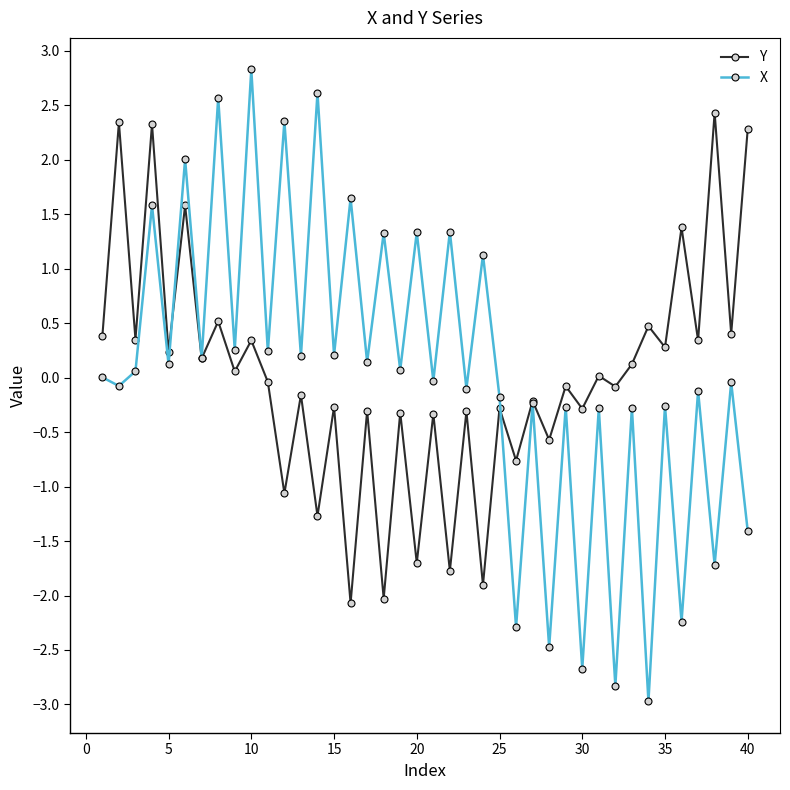

How many series are shown in this chart?

2